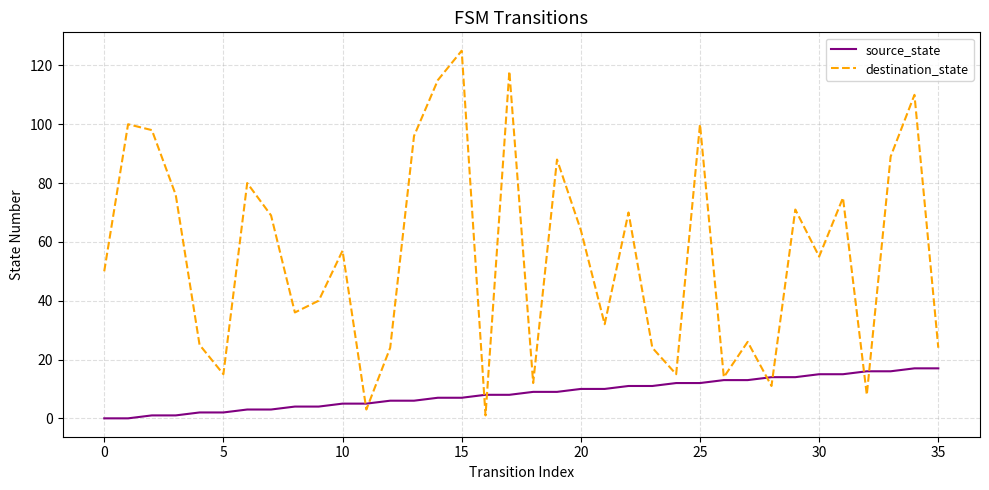

Which series has the largest total across all categories?

destination_state